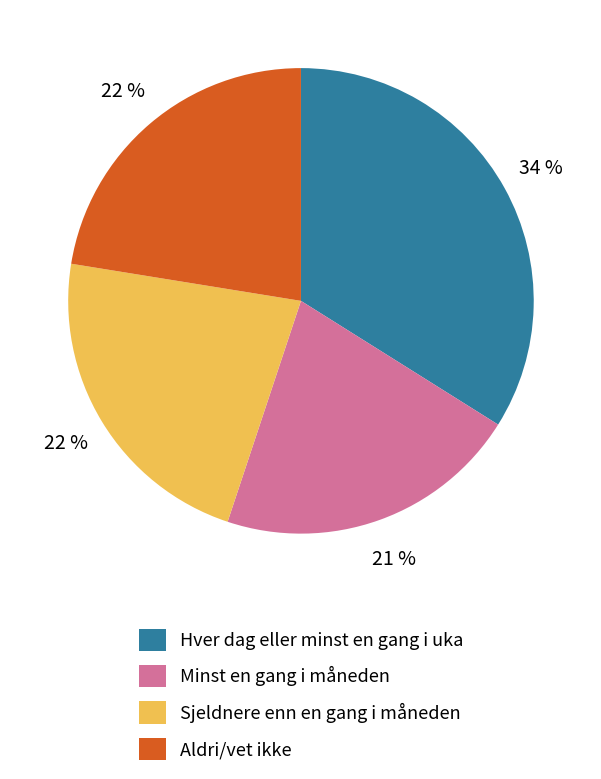

Does any single category account for the majority?

No